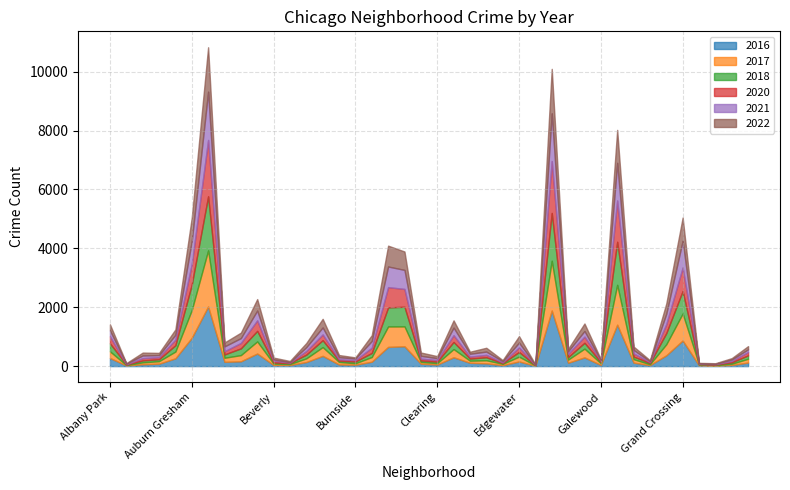

Where is the first local maximum for 2018?

Austin